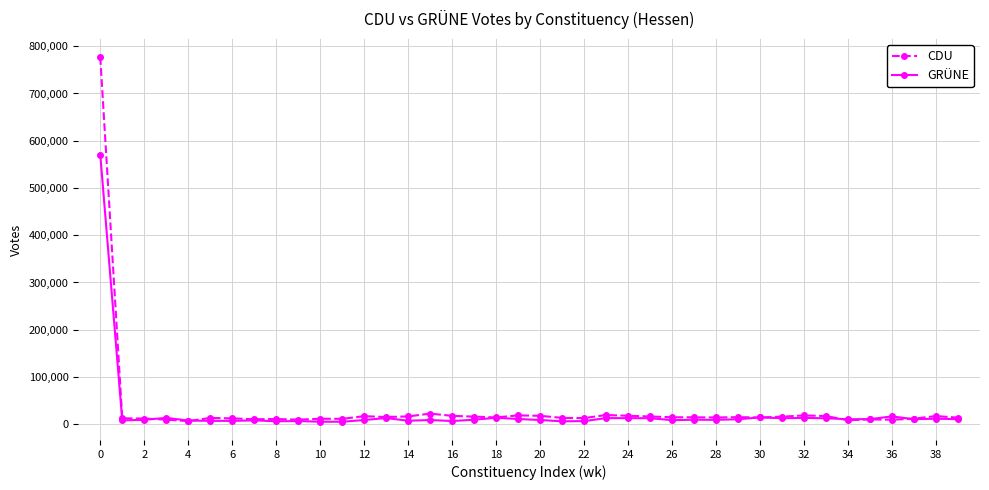

List the series in order of their overall mean, lowest first.

GRÜNE, CDU